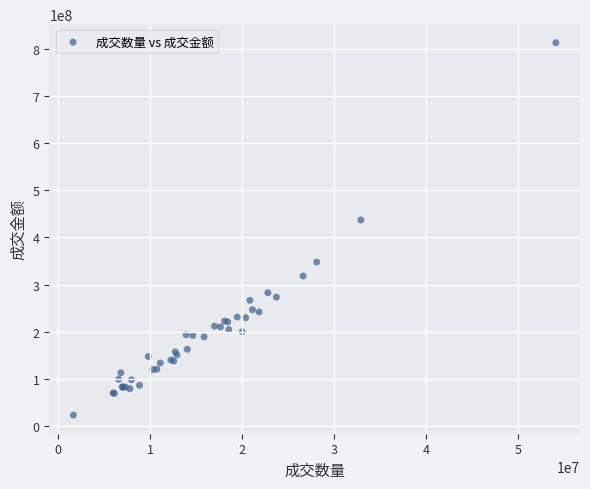

What Y value in the scatter plot is closest to 417989604?

437082446.3